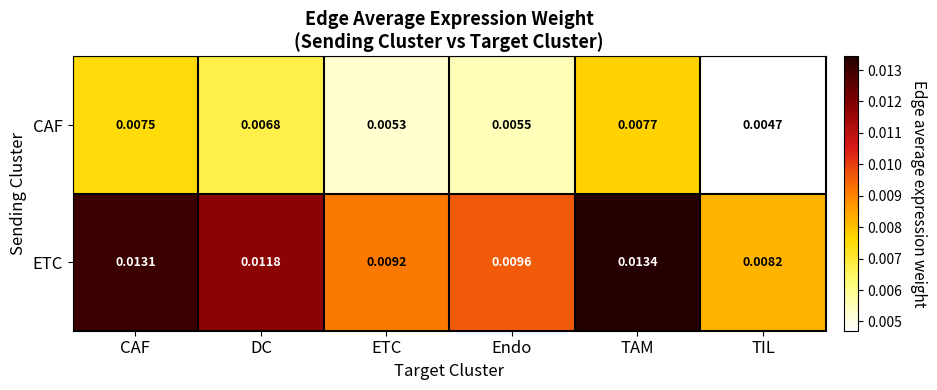

Which series changed the most between DC and TAM?

ETC